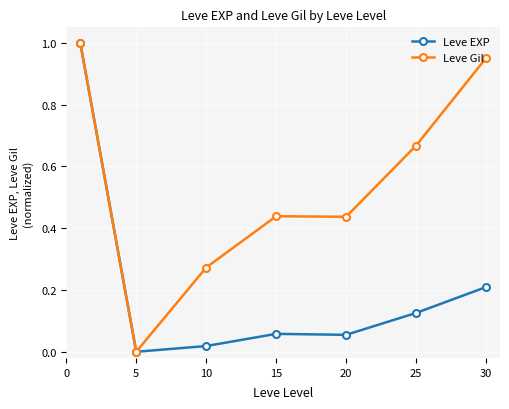

Which series has the largest total across all categories?

Leve Gil